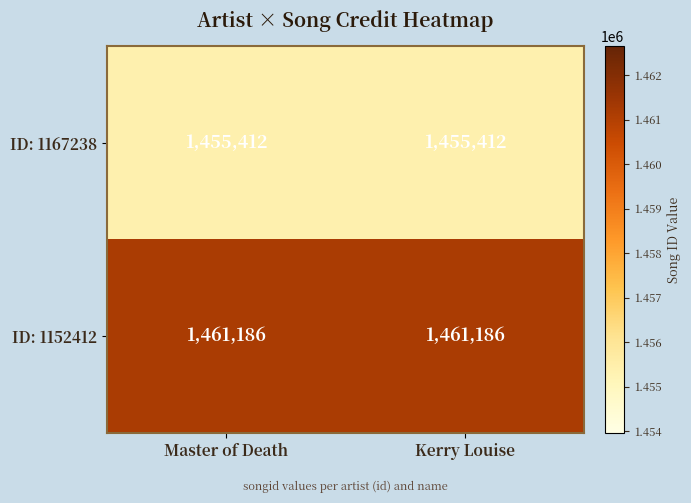

At Master of Death, list the series in order from smallest to largest.

ID: 1167238, ID: 1152412